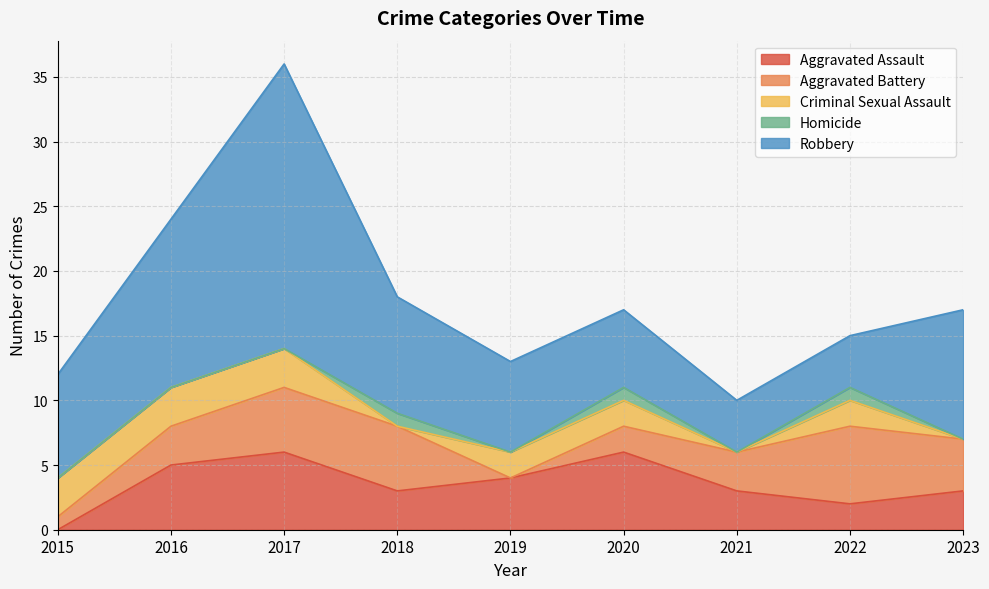

What is the maximum value shown in the chart?

22